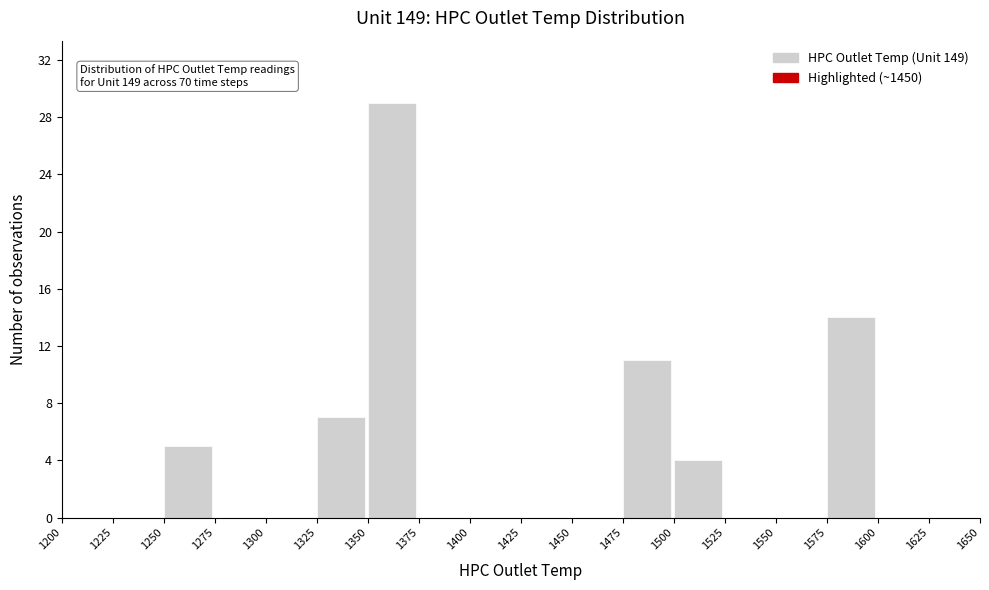

Over which range of the x-axis is the bar tallest?

1350 to 1375